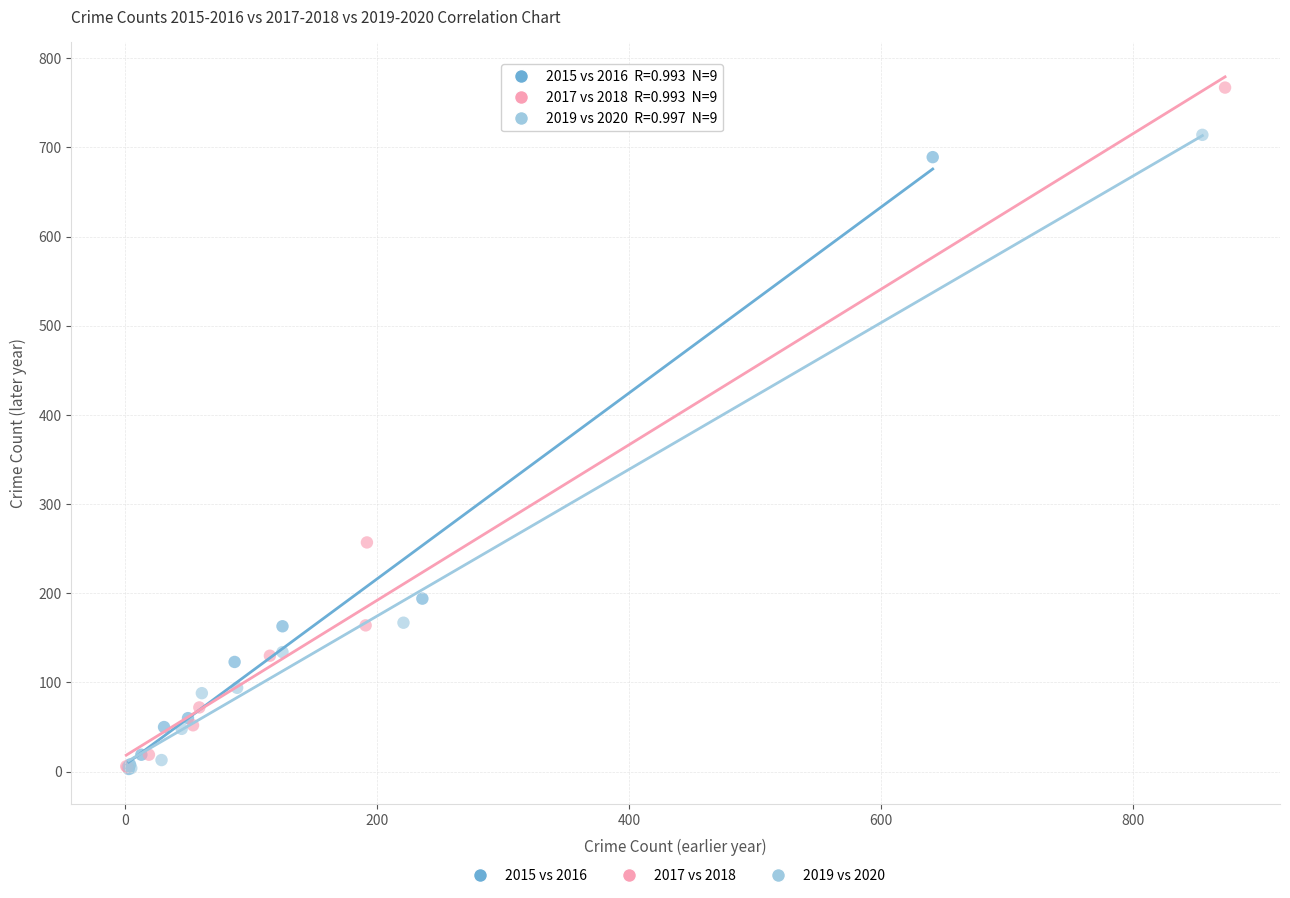

Which series reaches the maximum Y coordinate?

2017 vs 2018